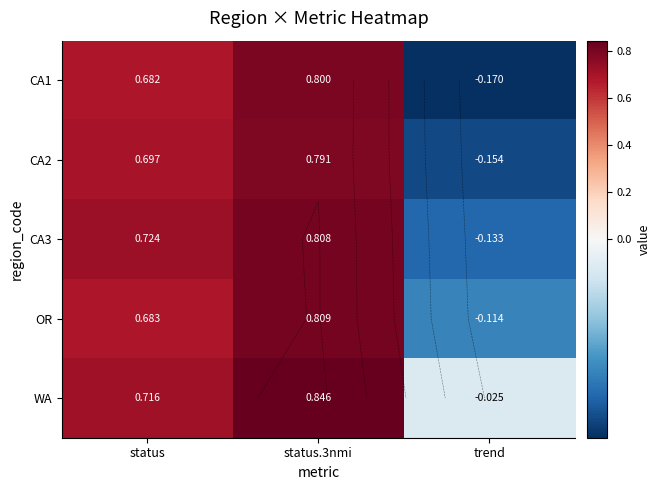

At which category does the chart reach its peak across all series?

status.3nmi